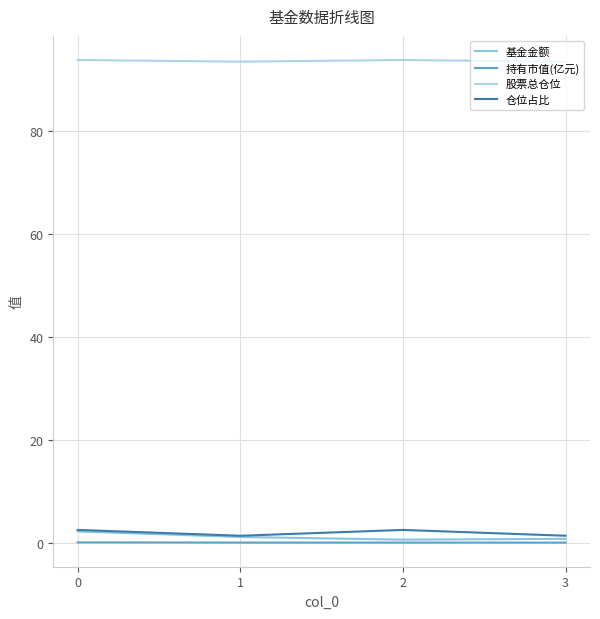

Does the chart have visible grid lines?

Yes